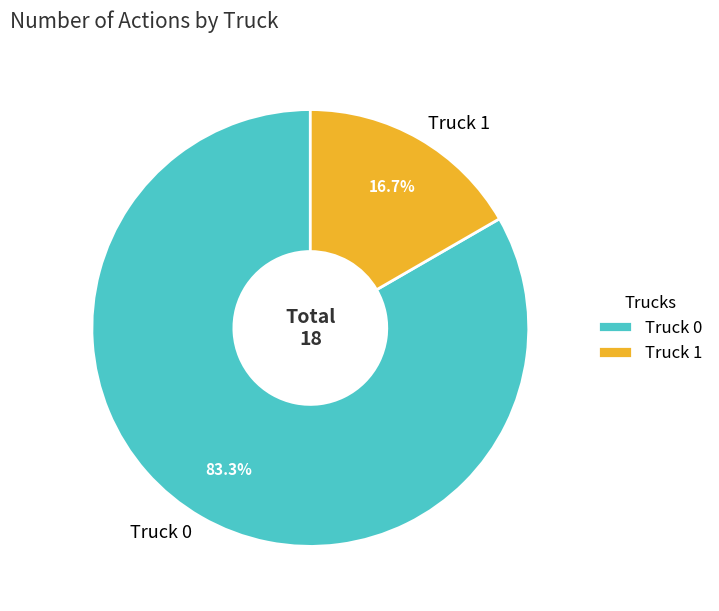

The Truck 1 slice represents 7% of the pie. True or false?

False